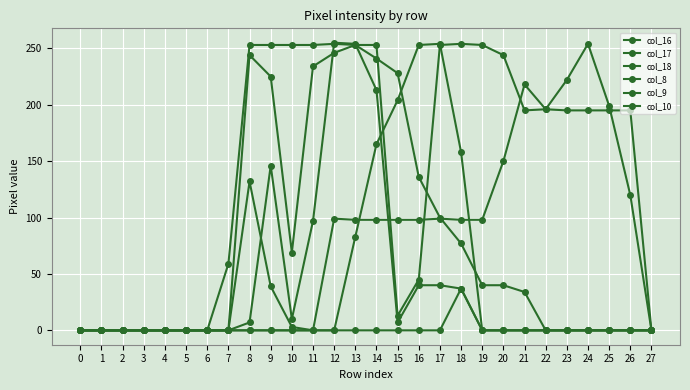

How many lines are shown in the chart?

6